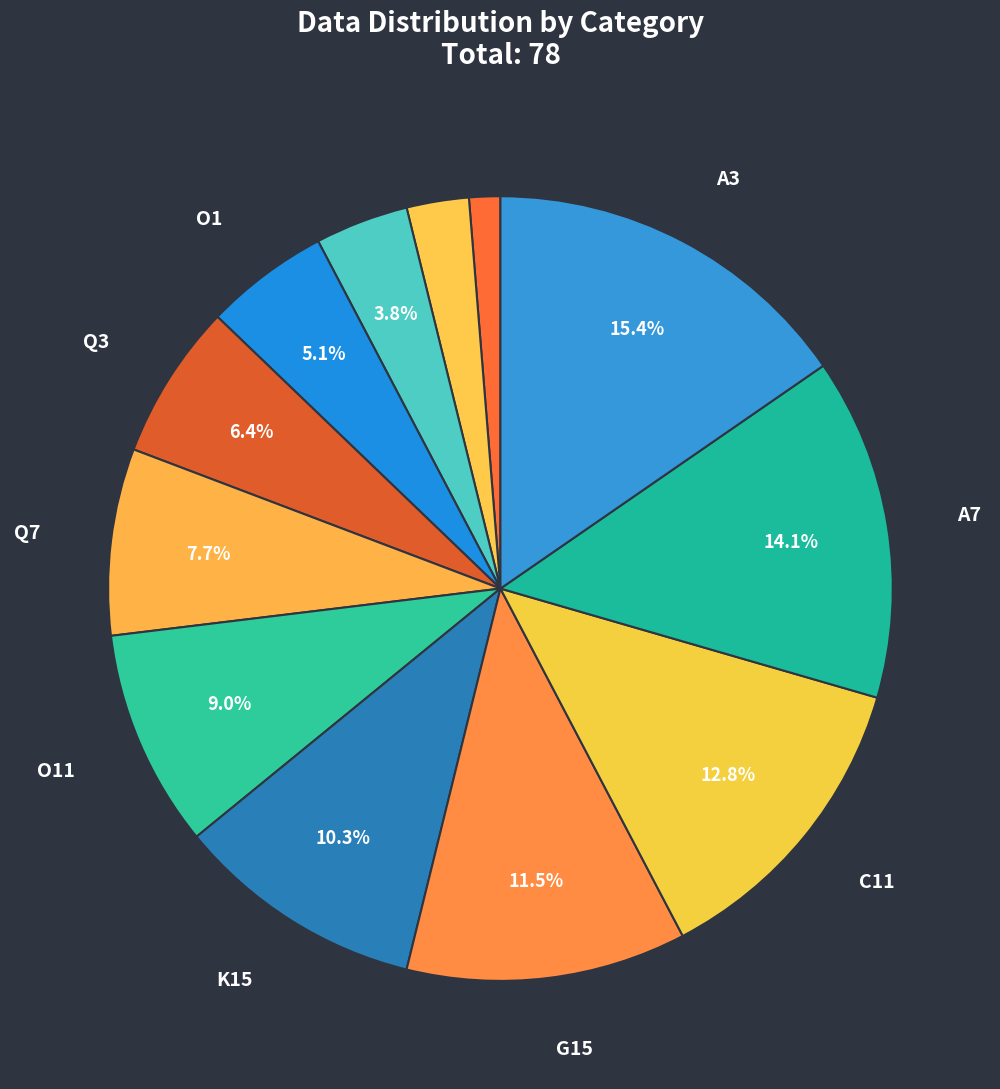

How many segments does this pie chart have?

12